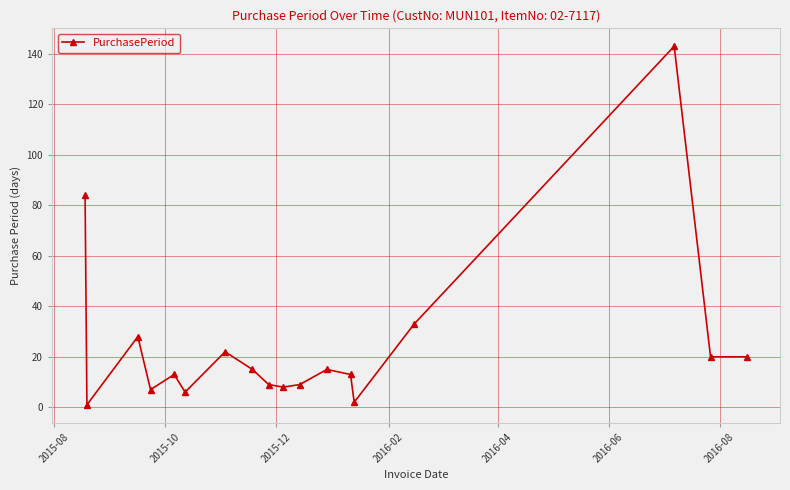

What is the sum of all values?

448